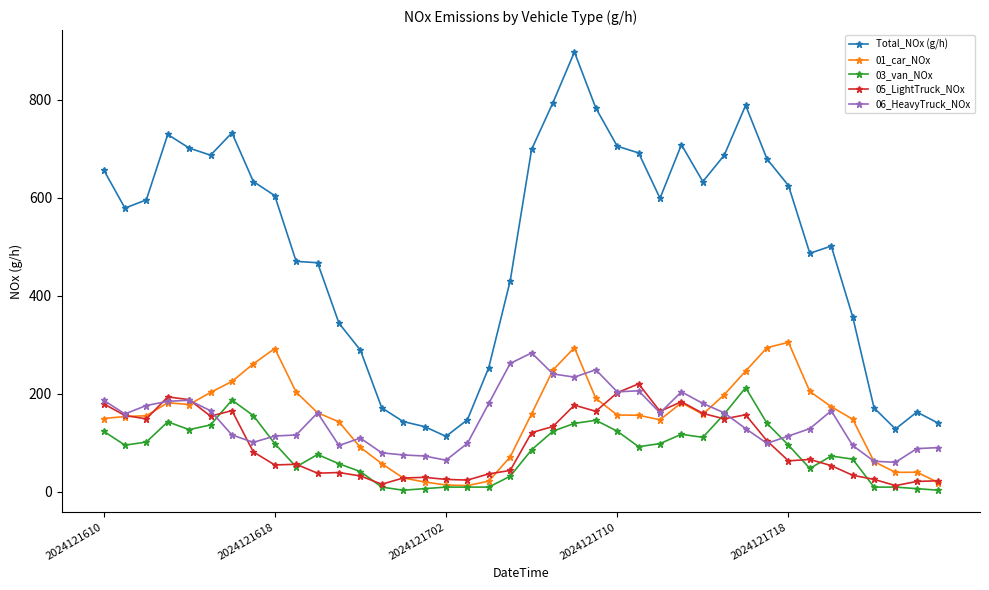

How many lines are shown in the chart?

5